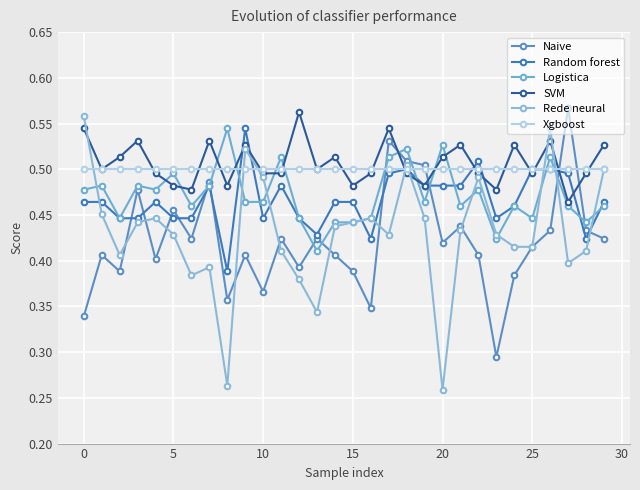

What is the sum of all Logistica values?

14.1